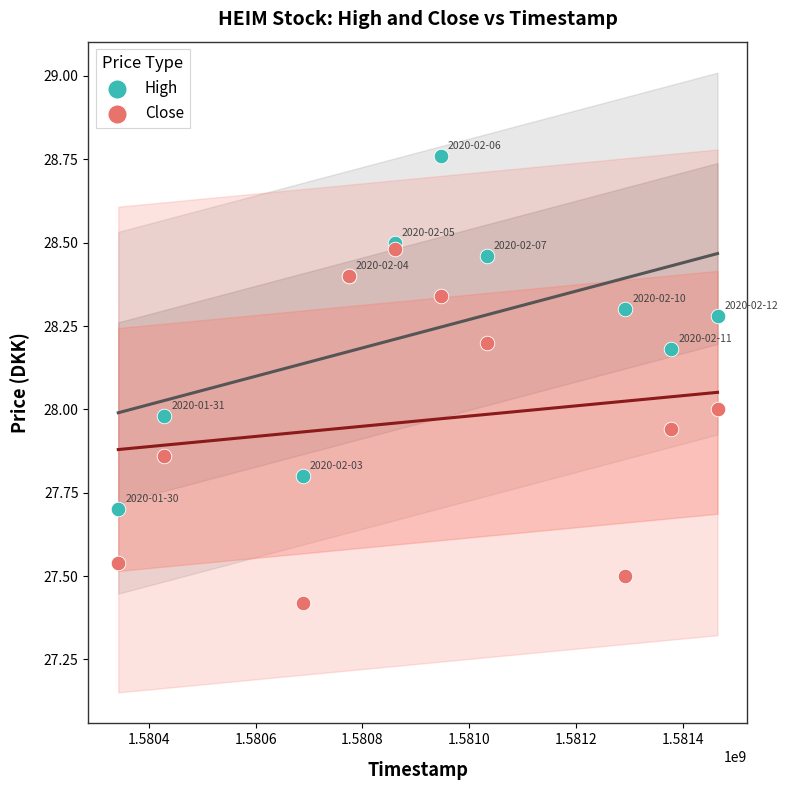

Which series reaches the minimum Y coordinate?

Close